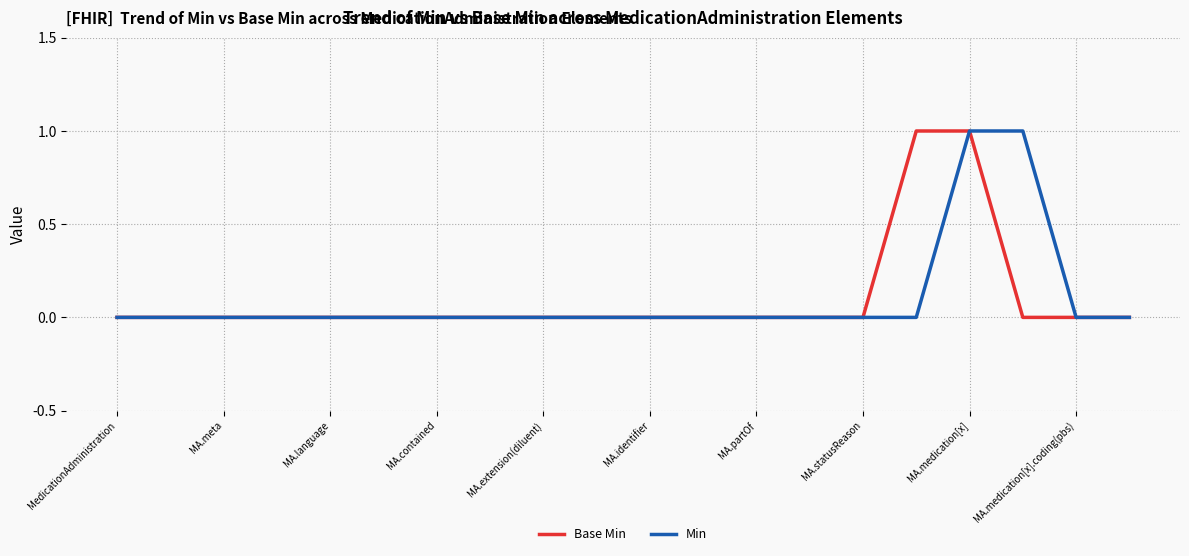

What are all the series names shown in the legend?

Base Min, Min